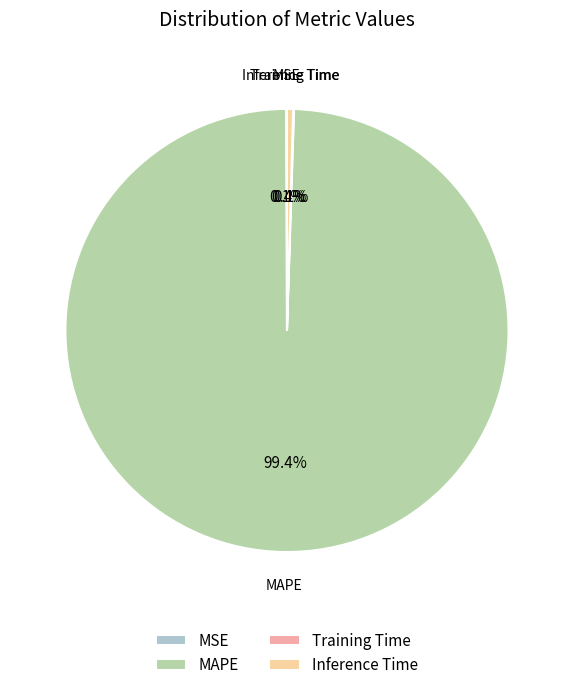

What percentage is NOT represented by MAPE?

0.6%